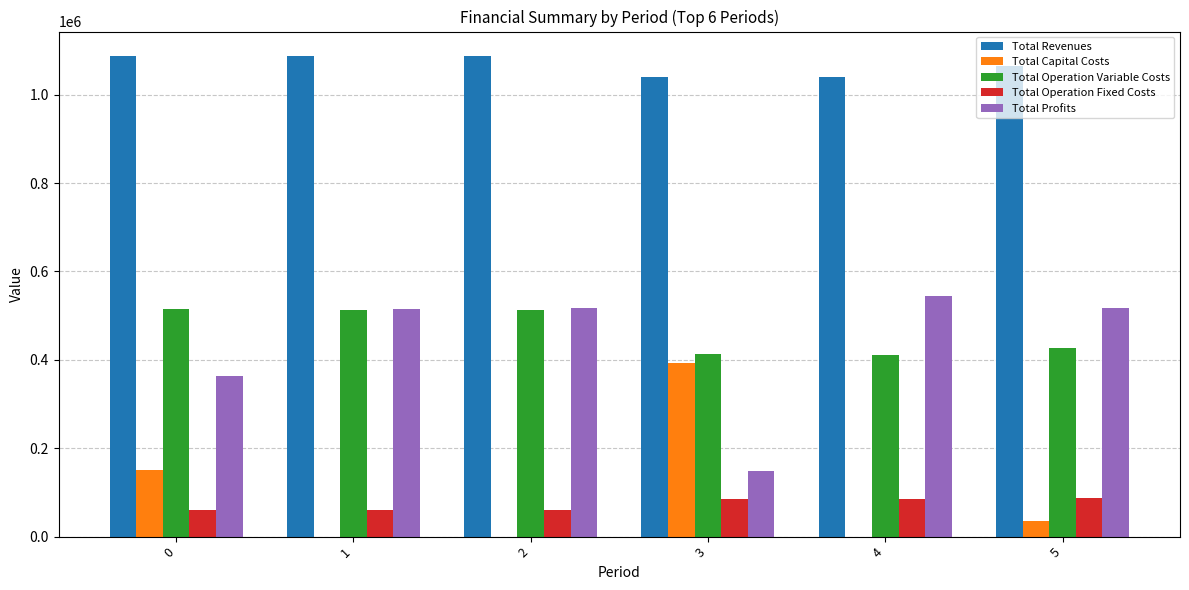

How many data points in Total Profits are above 516625?

3